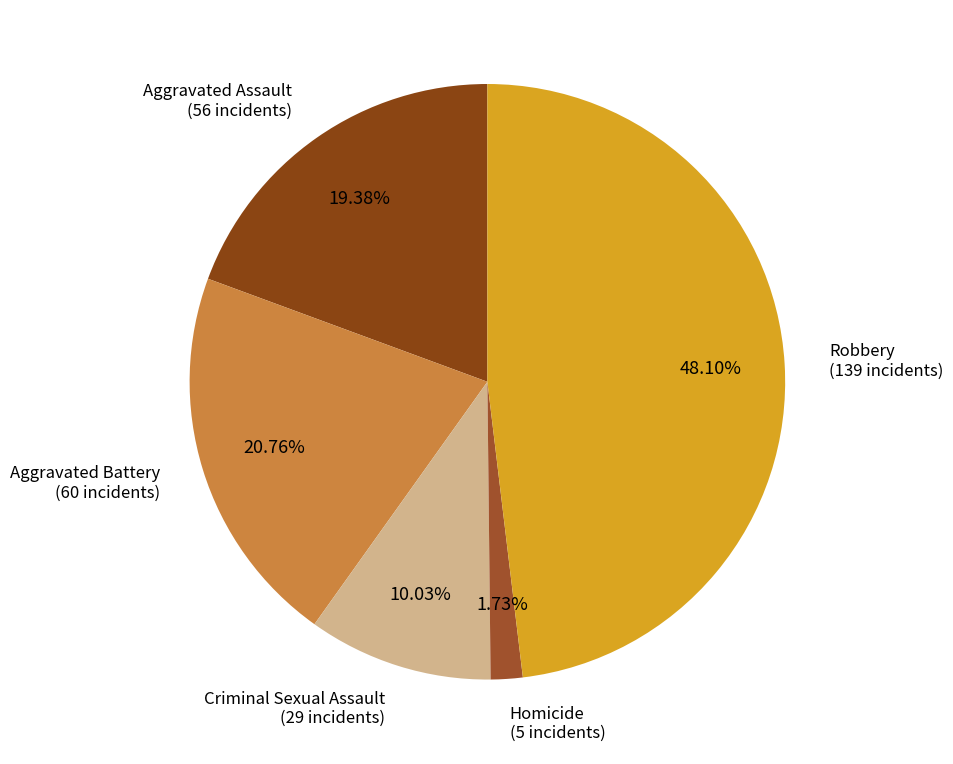

Is there any slice that represents more than half of the pie?

No